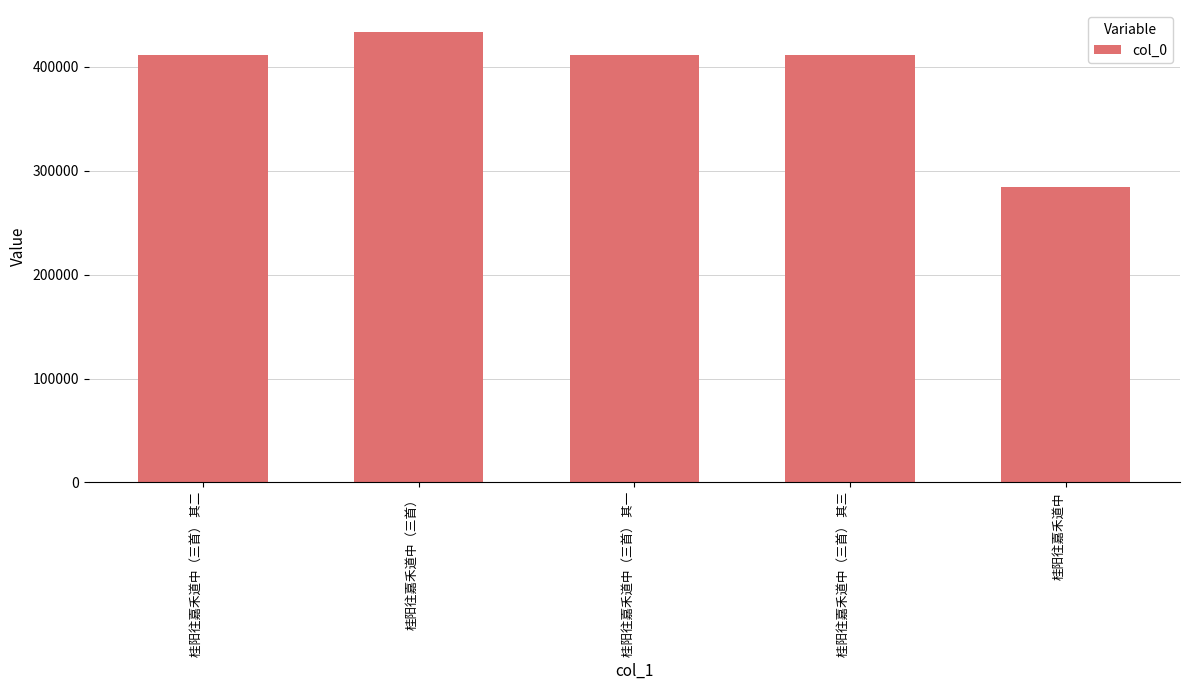

The value at 桂阳往嘉禾道中（三首） is 432943. True or false?

True